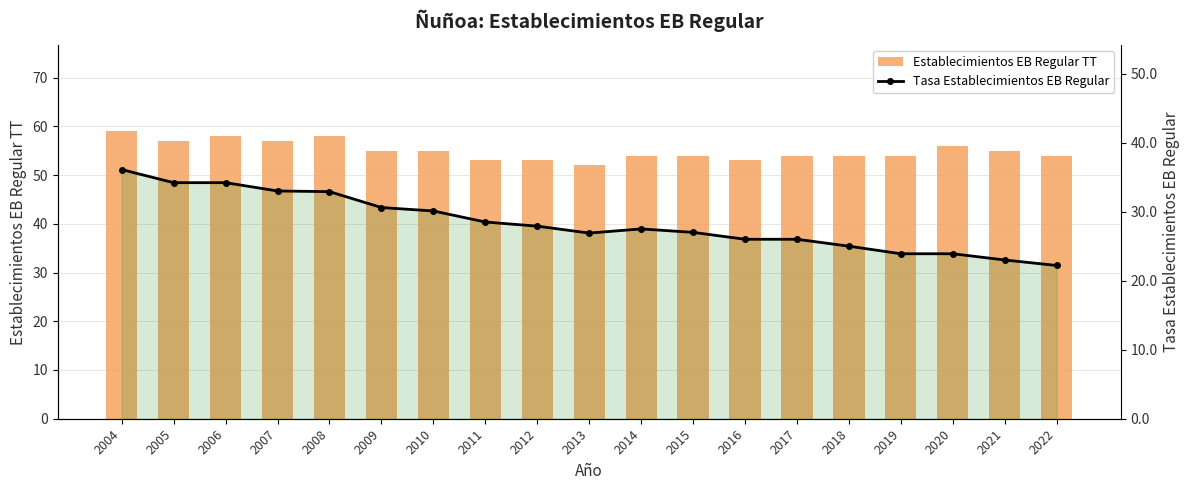

True or false: Tasa Establecimientos EB Regular has a value of 55.0 at 2009.

False